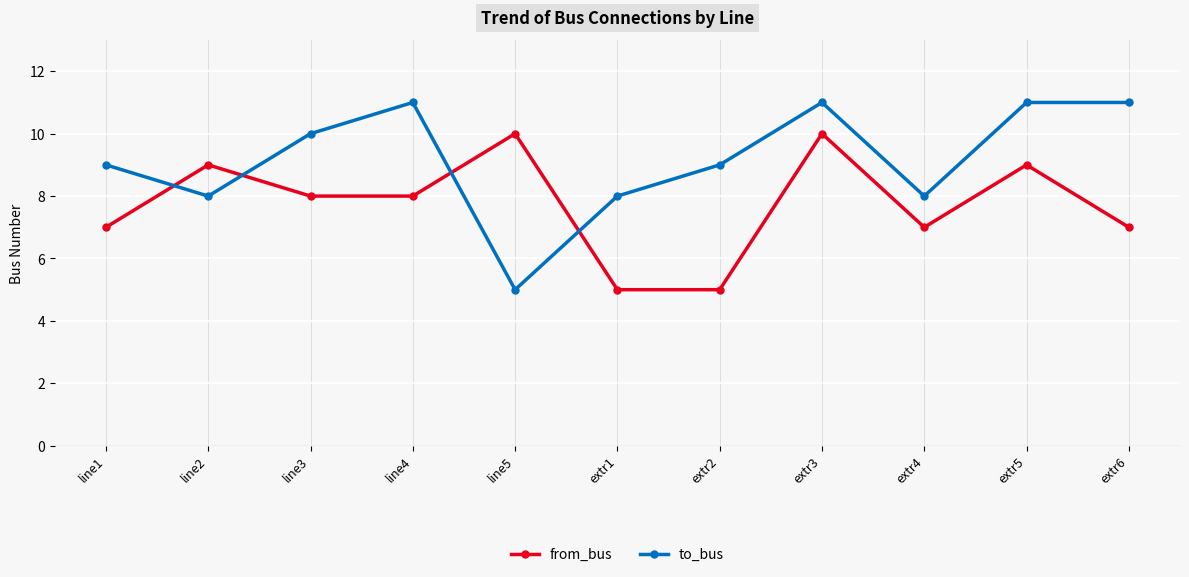

How many interior local valleys does the to_bus series have?

3